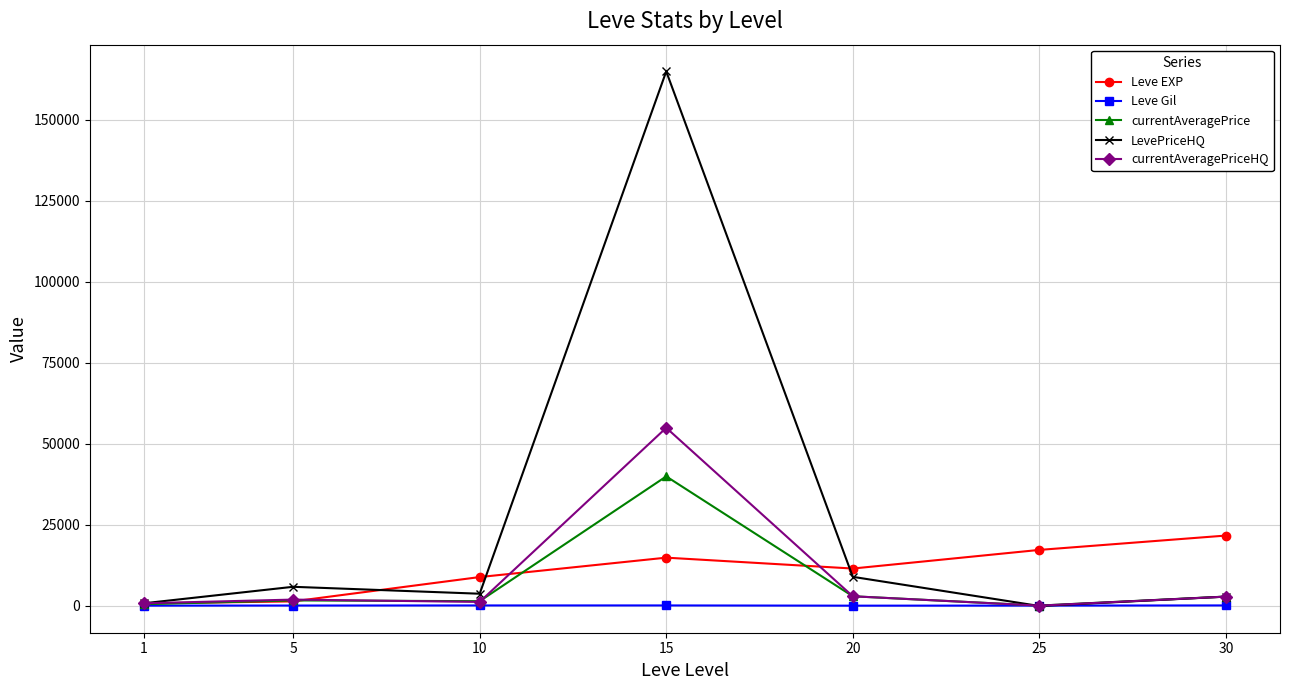

Which series has the widest spread of values?

LevePriceHQ